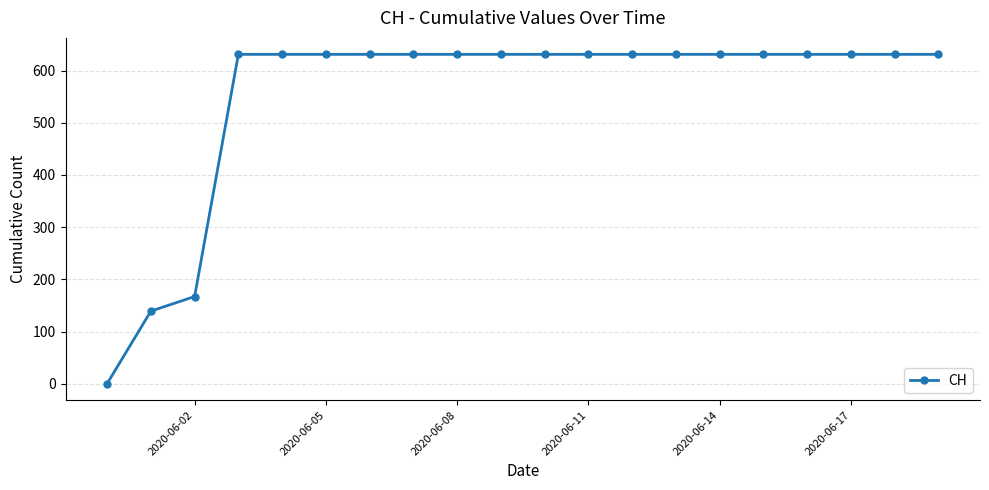

What is the greatest value displayed?

631